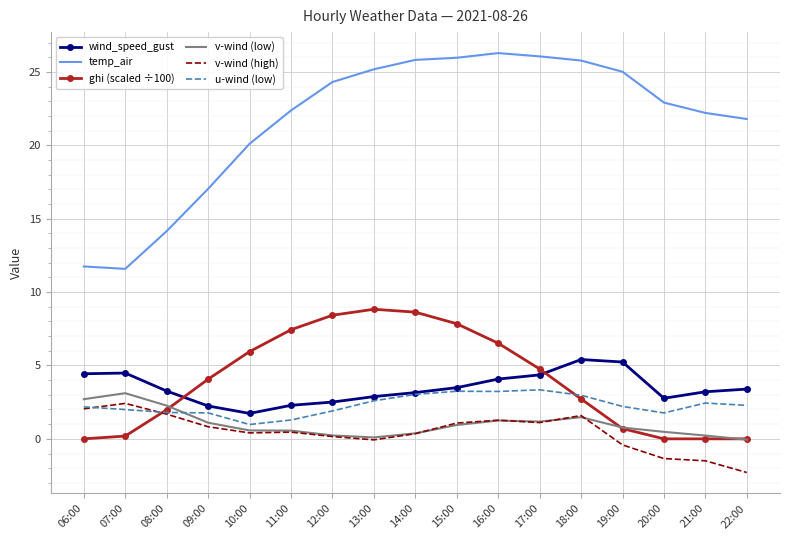

How many times do wind_speed_gust and ghi (scaled ÷100) cross each other?

2